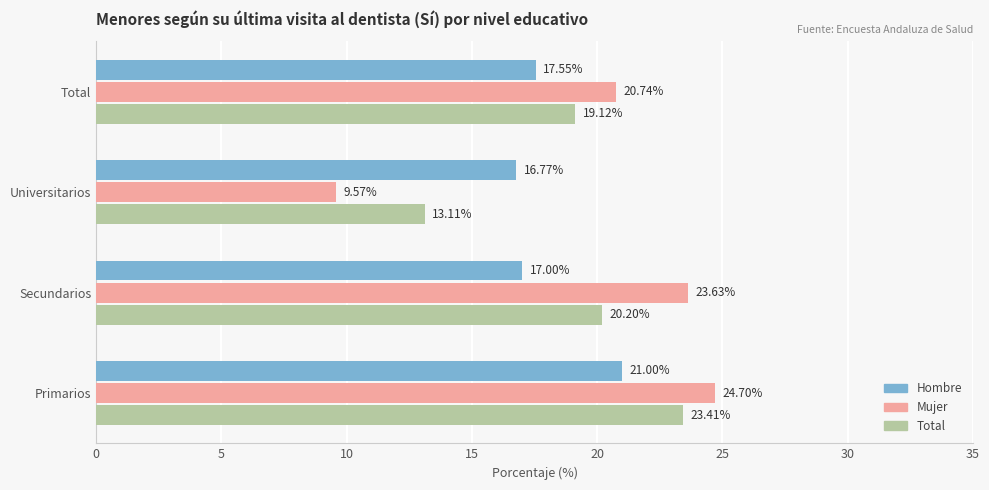

What is the difference between the Total values at Total and Primarios?

4.3